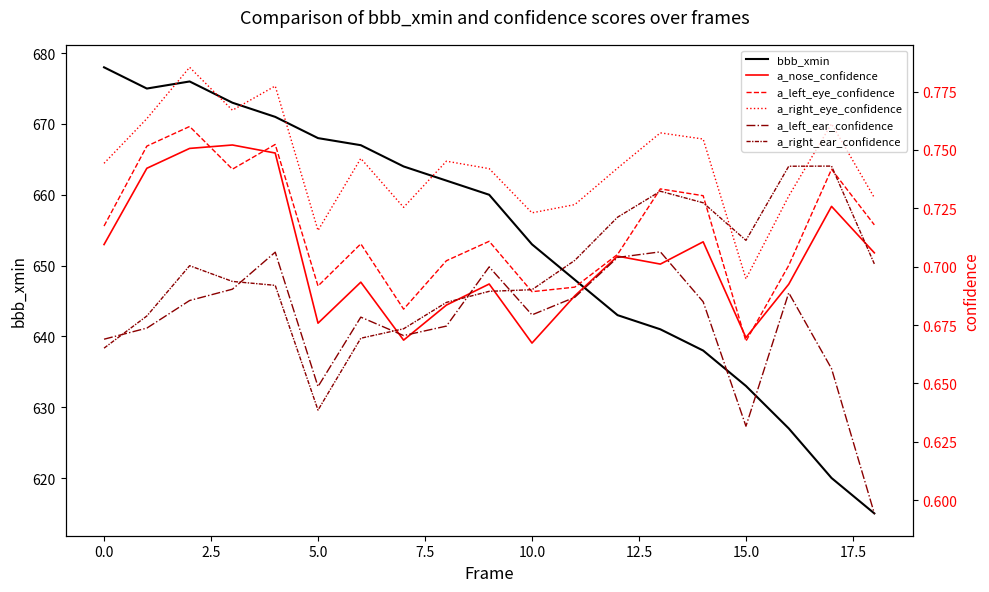

Count the a_left_ear_confidence values in the range 0 to 1.

19